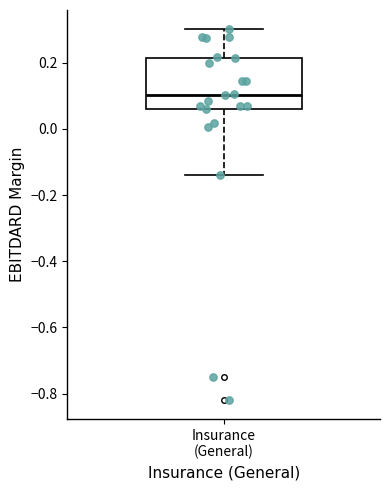

Read this box plot against the y-axis: the position of the median line, the range covered by the box, and the ends of both whiskers. The values are not printed on the chart, so give them approximately, as read against the axis.

median 0.10, box 0.06 to 0.22, whiskers -0.14 to 0.30